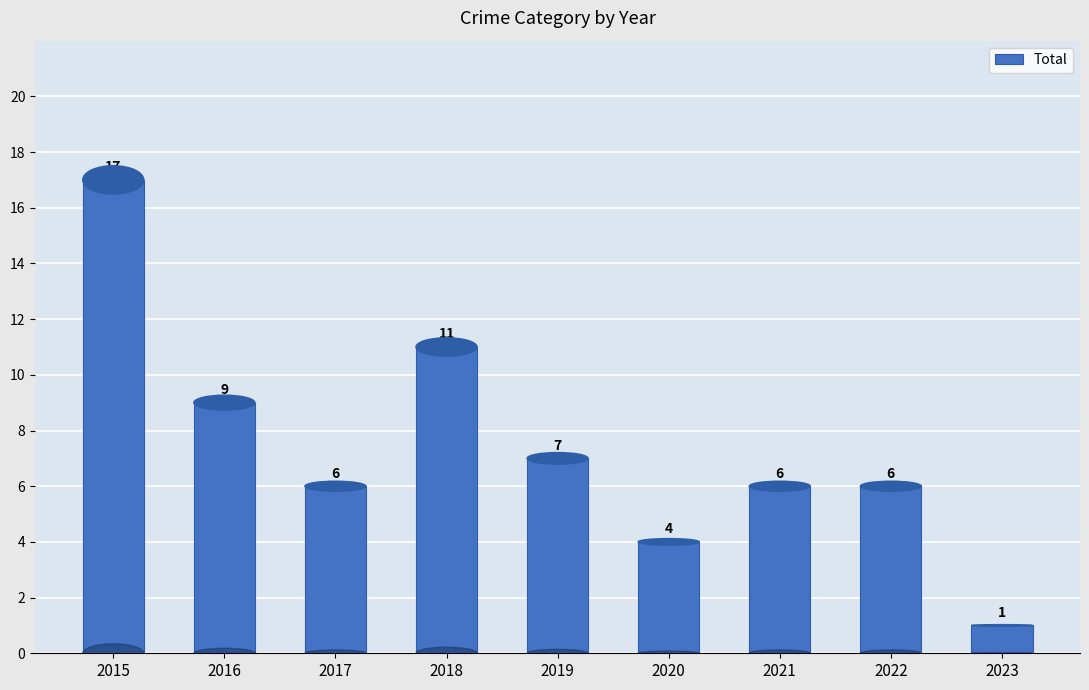

What is the smallest value displayed?

1